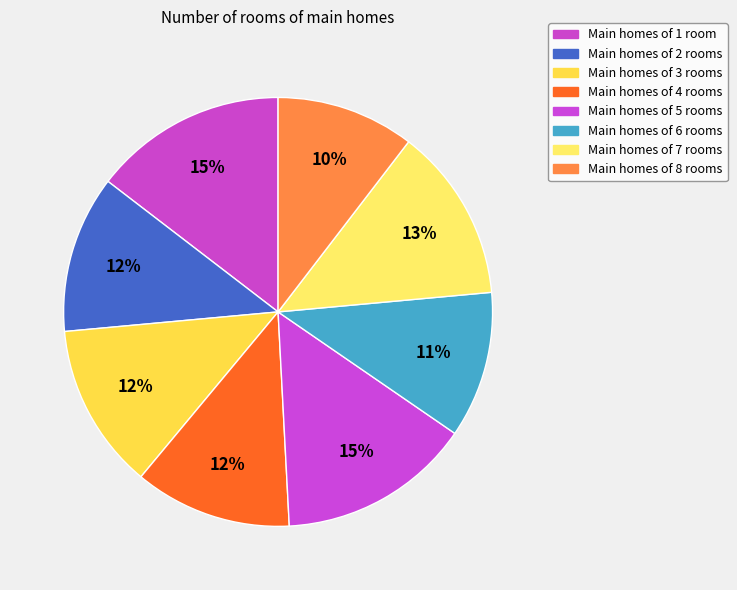

How many segments does this pie chart have?

8